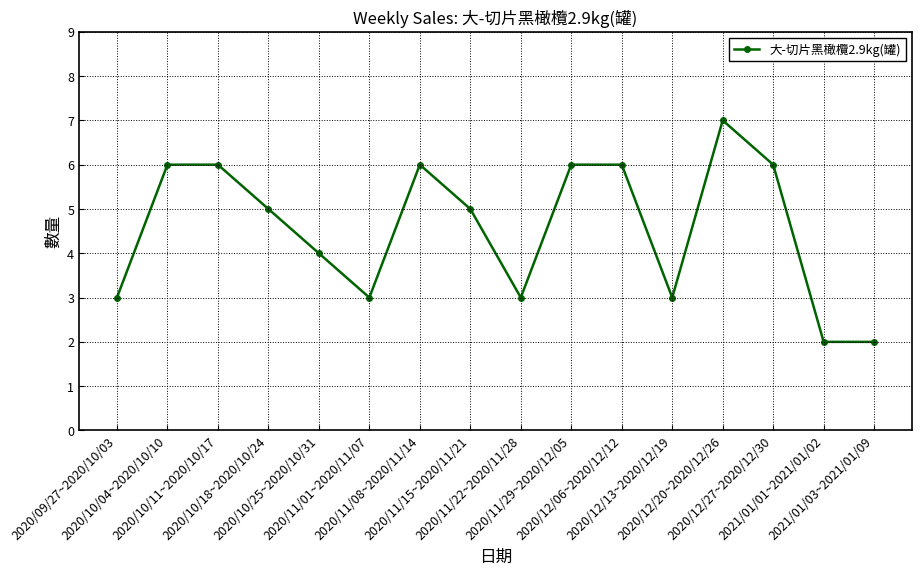

Is it true that the value at 2020/12/13~2020/12/19 is 5?

False